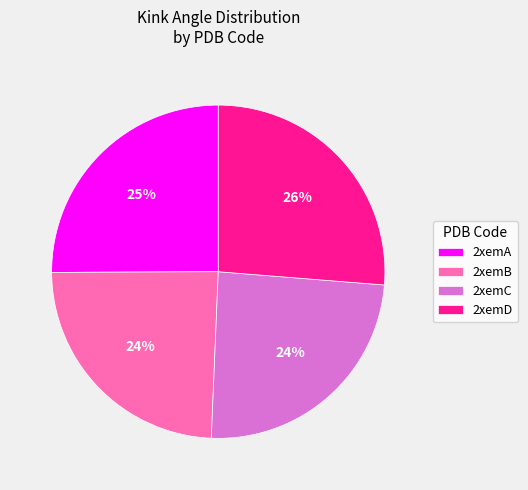

Is there a majority slice in this chart?

No